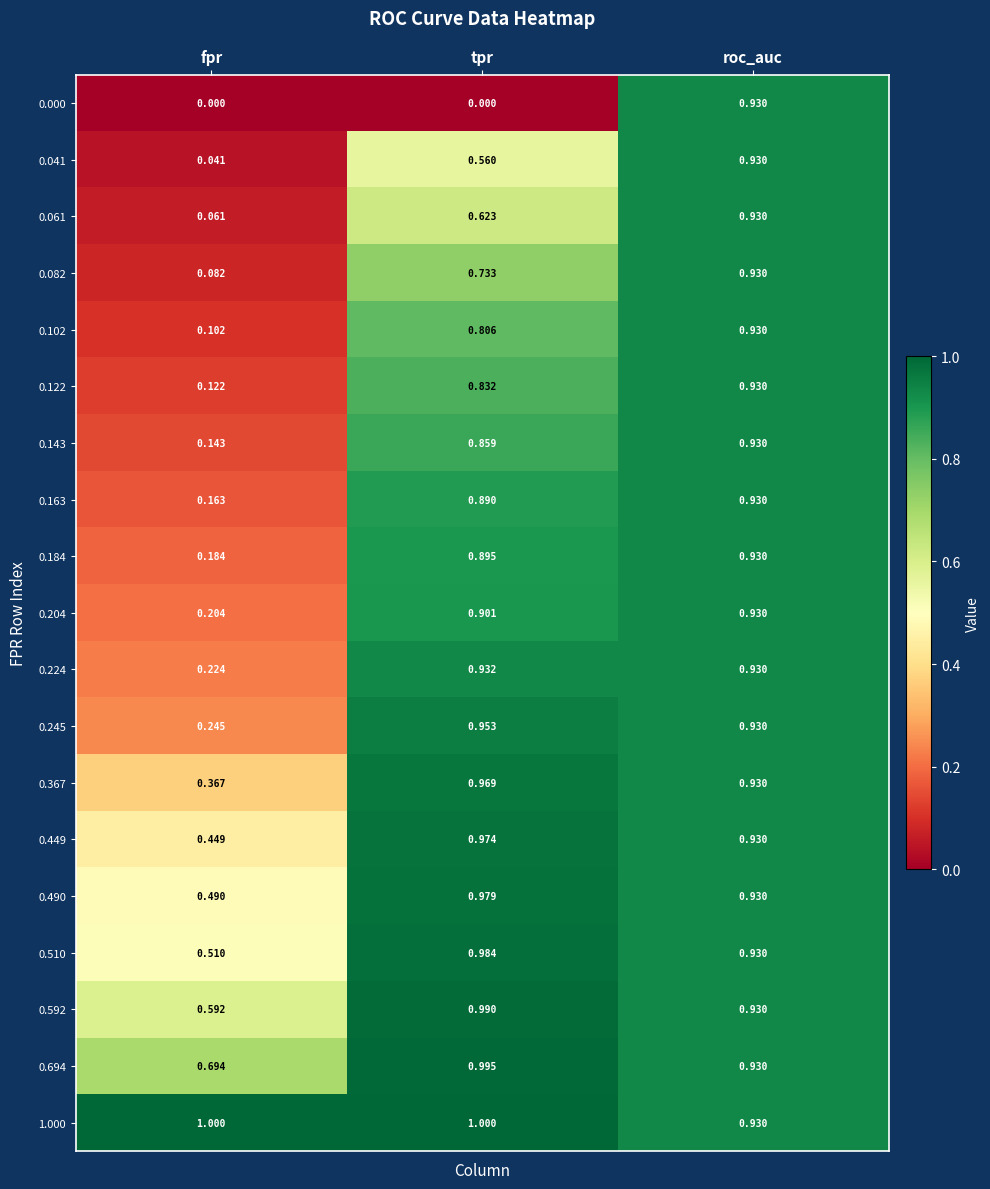

At which label does 0.163 reach its minimum?

fpr